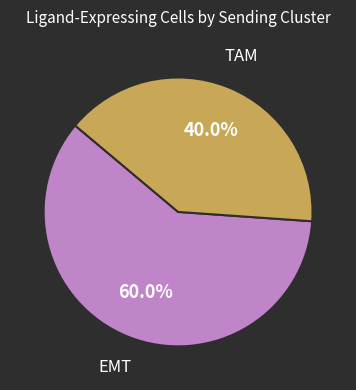

Does any single category account for the majority?

Yes